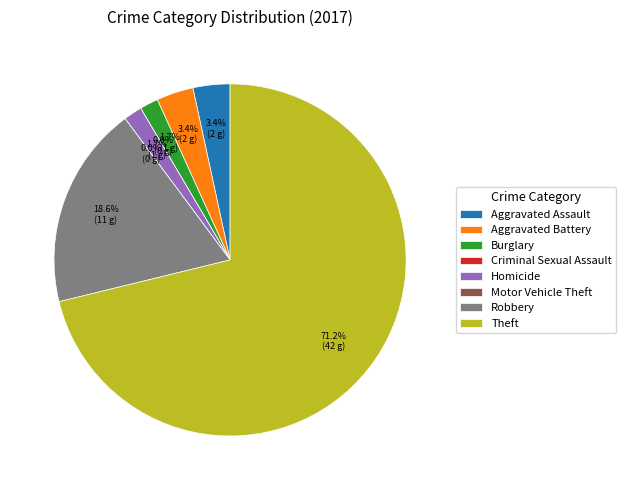

To the nearest percent, what percentage of the pie is Aggravated Battery?

3%